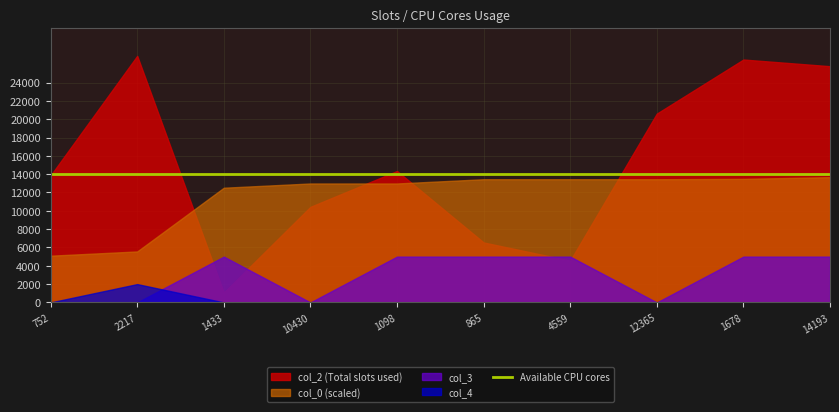

The col_0 series shows 25.0 at 1433. True or false?

True